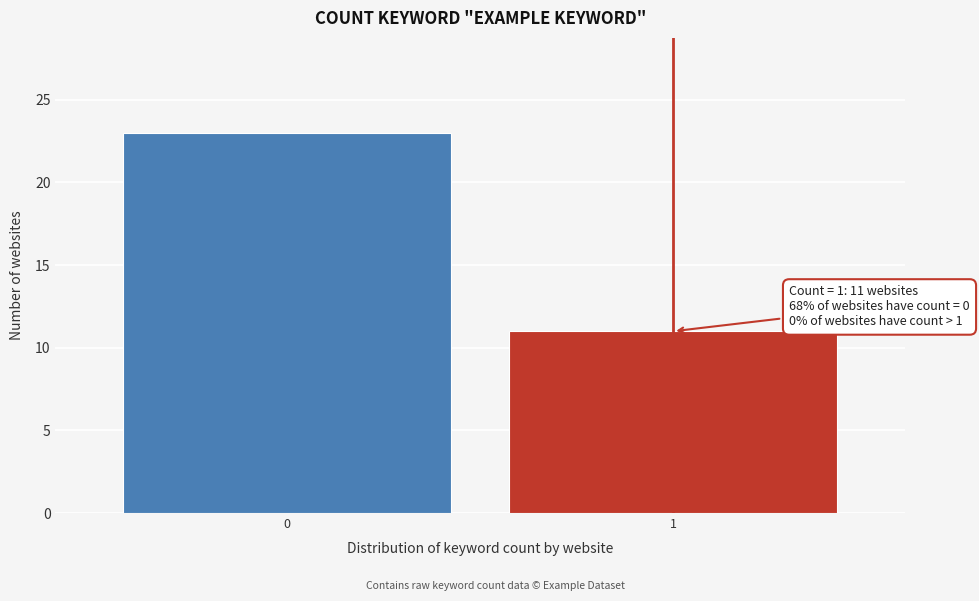

Reading left to right, transcribe all the data shown in this chart.

23	11